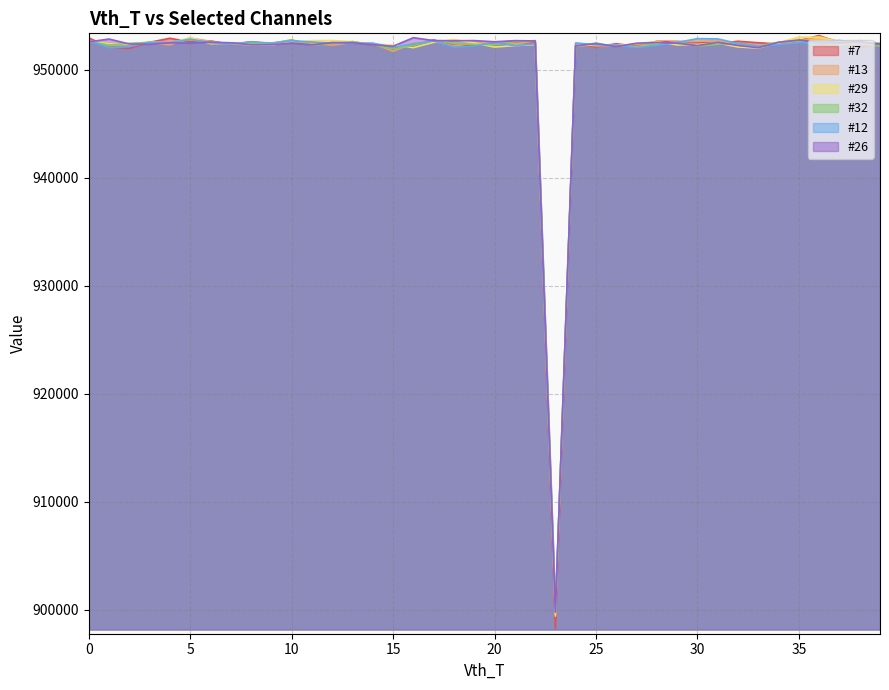

Which series has the widest spread of values?

#7